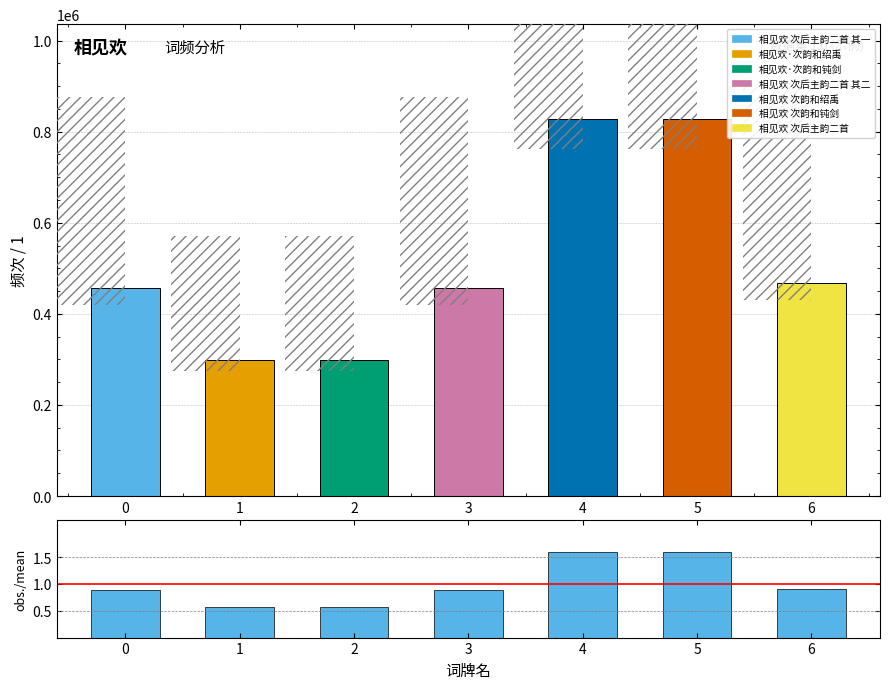

Which series changed the most between 3 and 5?

col_0